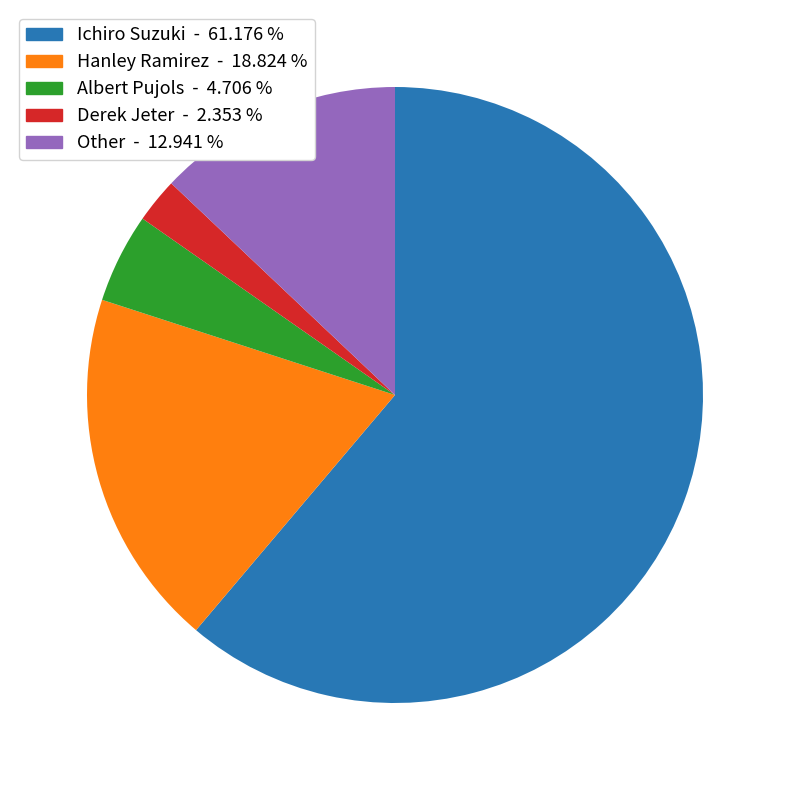

Which category accounts for the majority?

Ichiro Suzuki